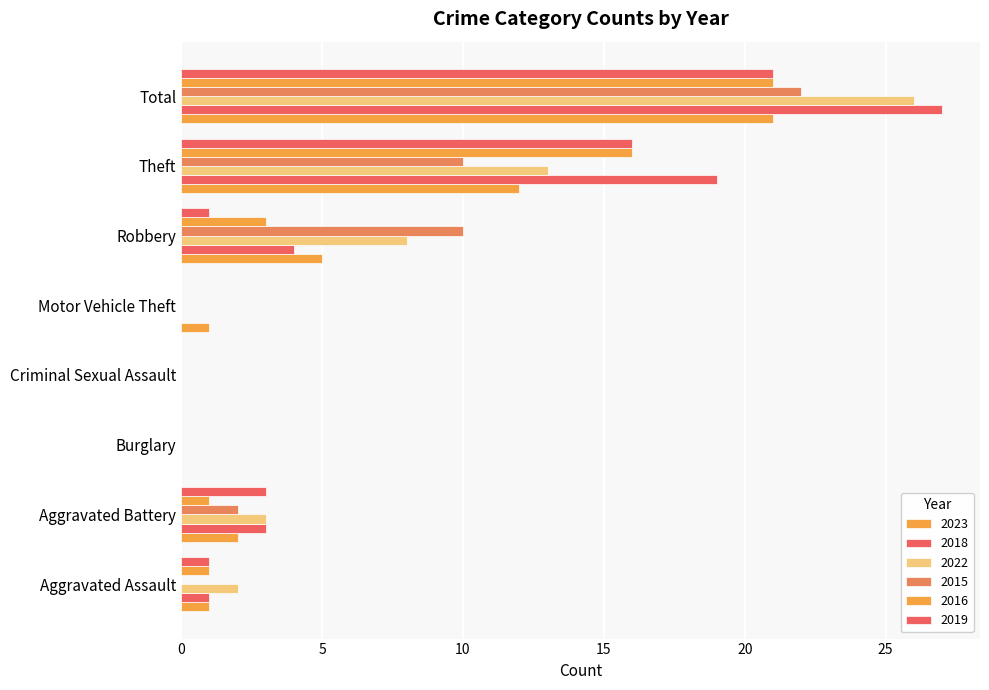

At which category is the sum across all series the highest?

Total